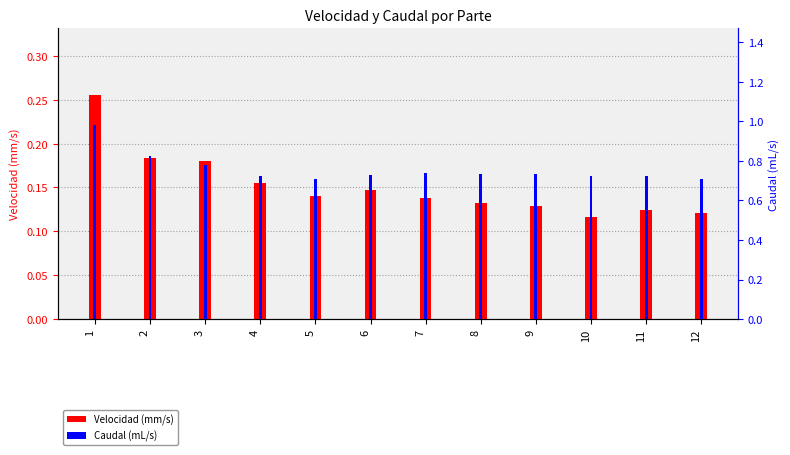

Rank the categories by Caudal (mL/s) value from lowest to highest.

5, 12, 4, 10, 11, 6, 8, 9, 7, 3, 2, 1